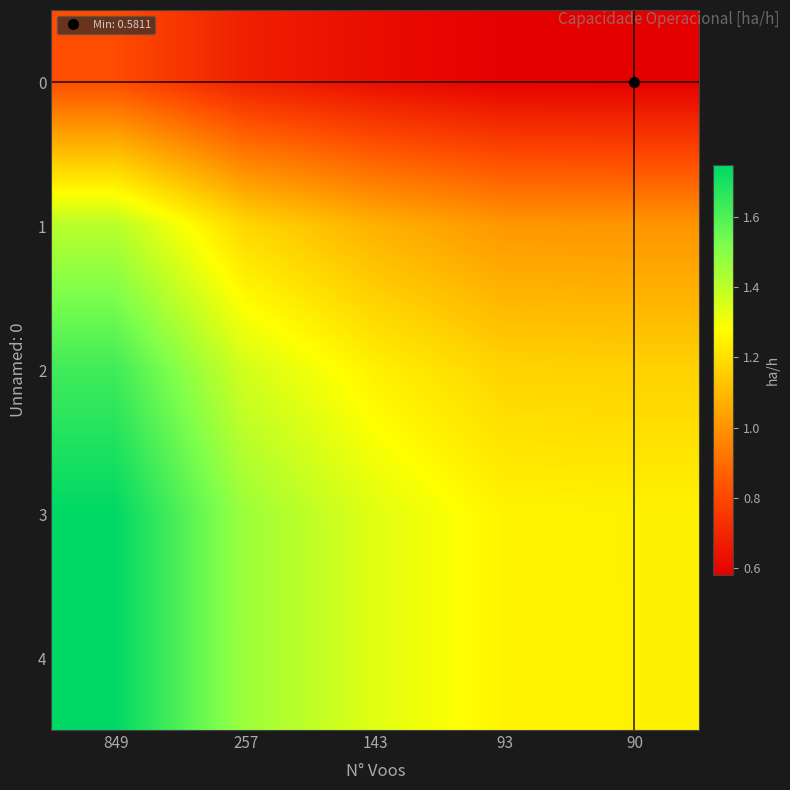

At which category is the sum across all series the highest?

849